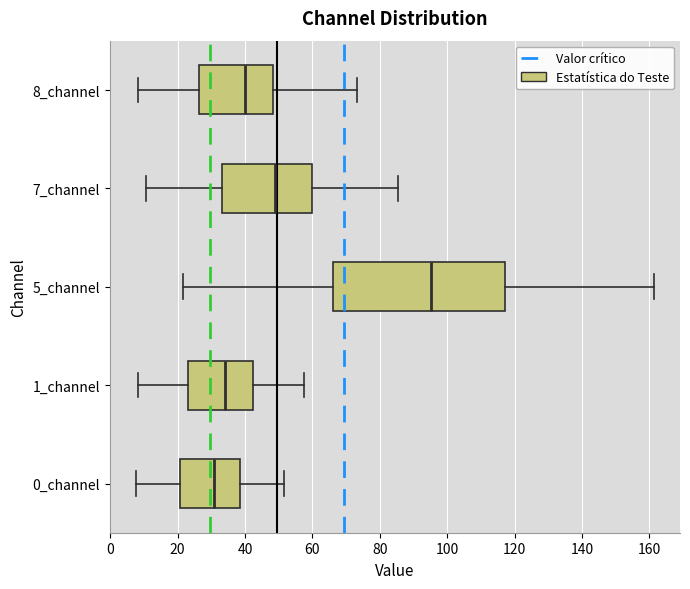

Which box's median line is the furthest to the right?

5_channel